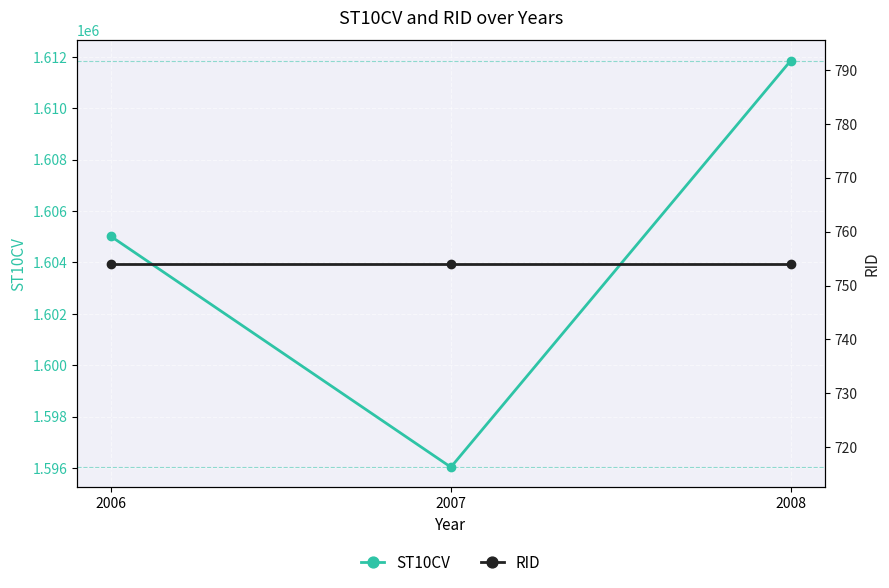

Does the chart display data point markers on the line(s)?

Yes